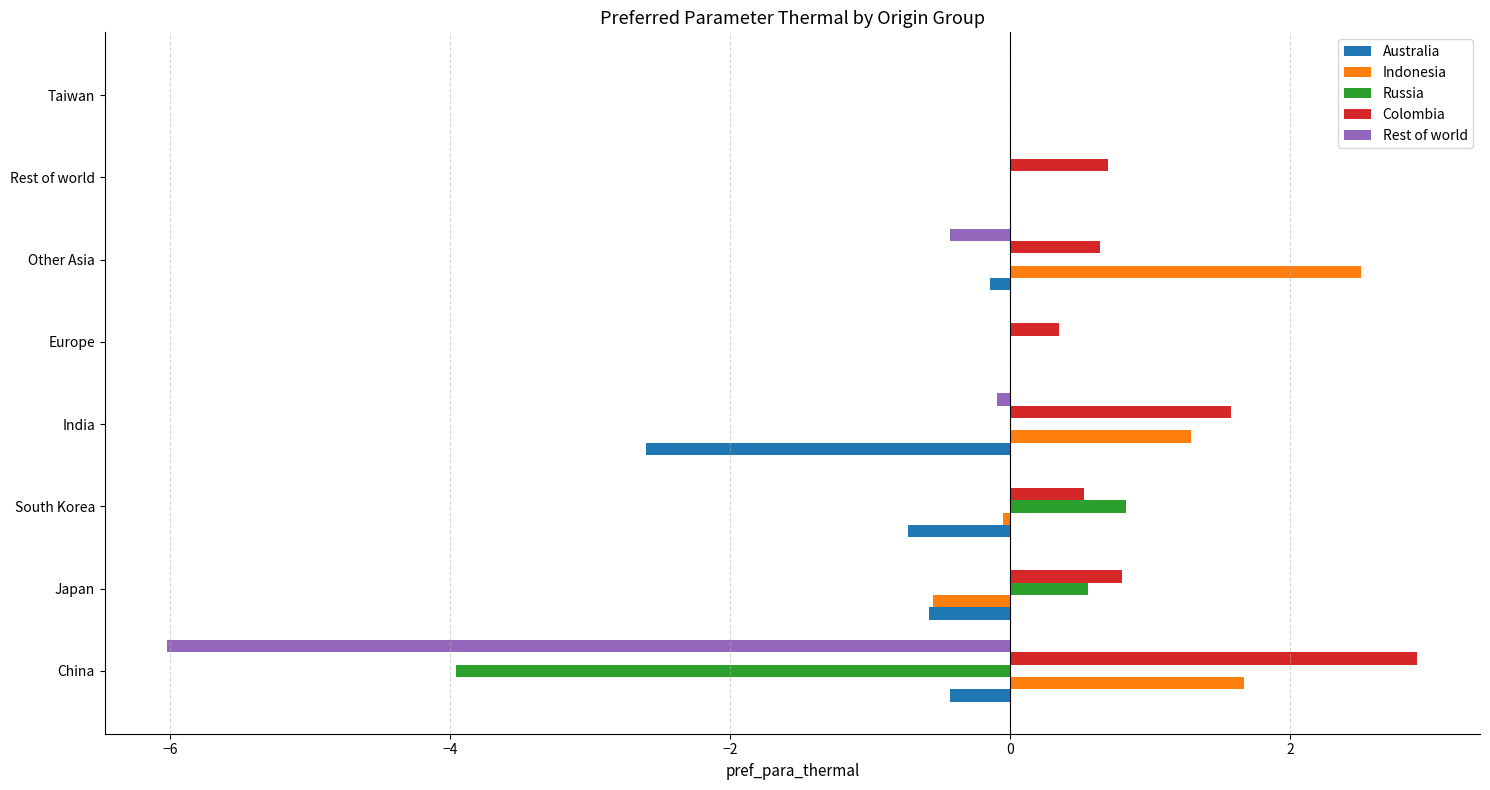

What is the greatest value displayed?

2.9